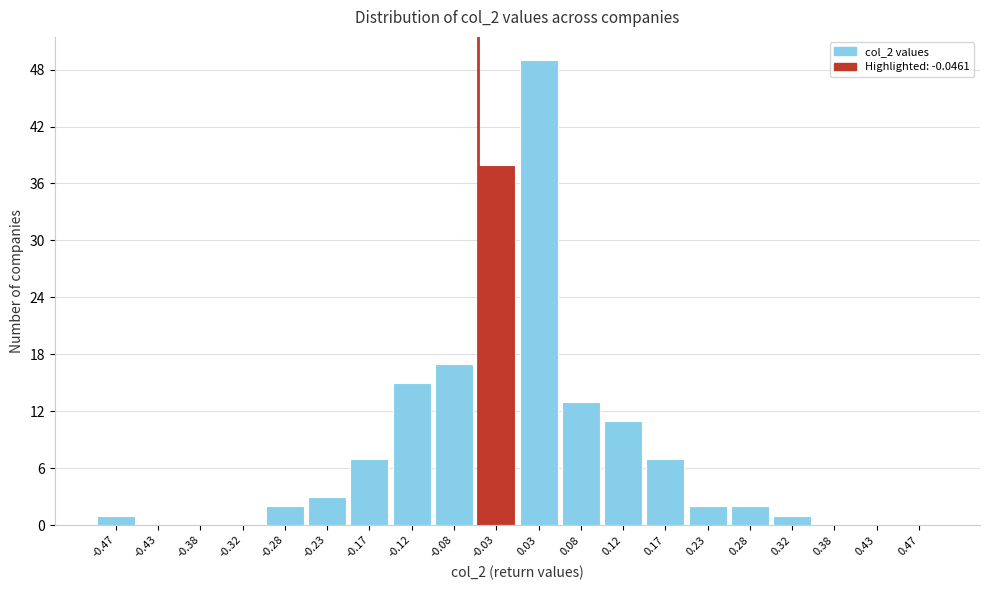

How tall is the bar that spans 0.15 to 0.20 on the x-axis? The values are not printed on the chart, so give them approximately, as read against the axis.

7